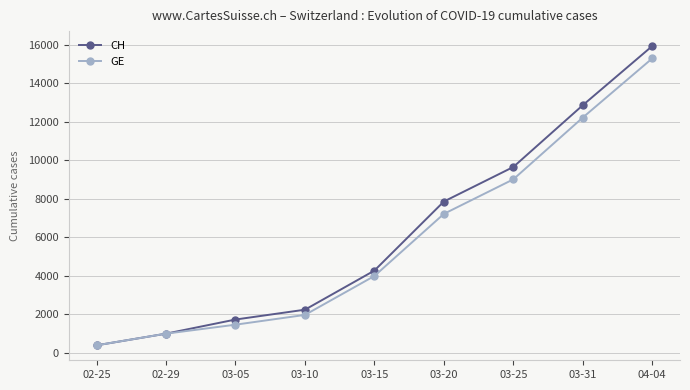

List the series in order of their overall mean, highest first.

CH, GE